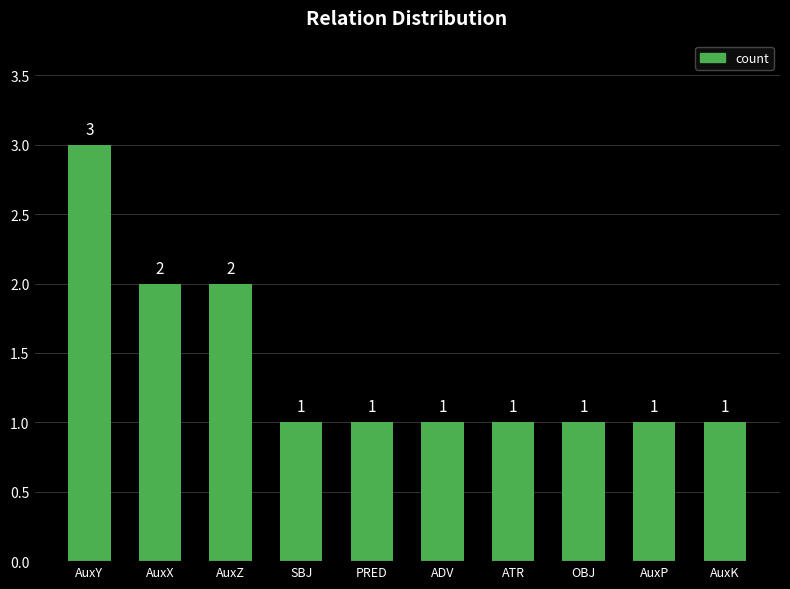

Is it true that the value at OBJ is 1?

True